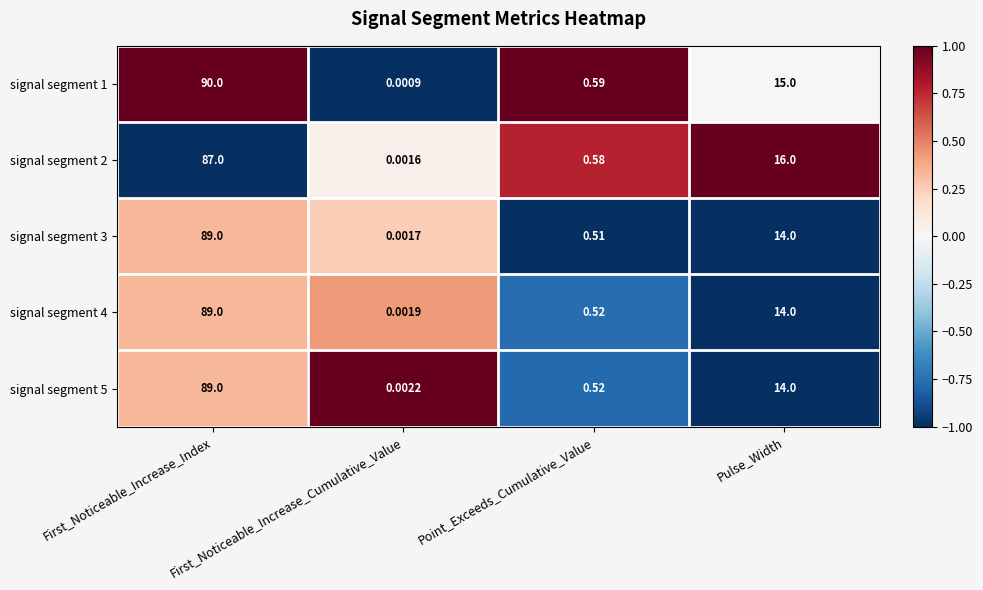

At which category is the sum across all series the highest?

First_Noticeable_Increase_Index